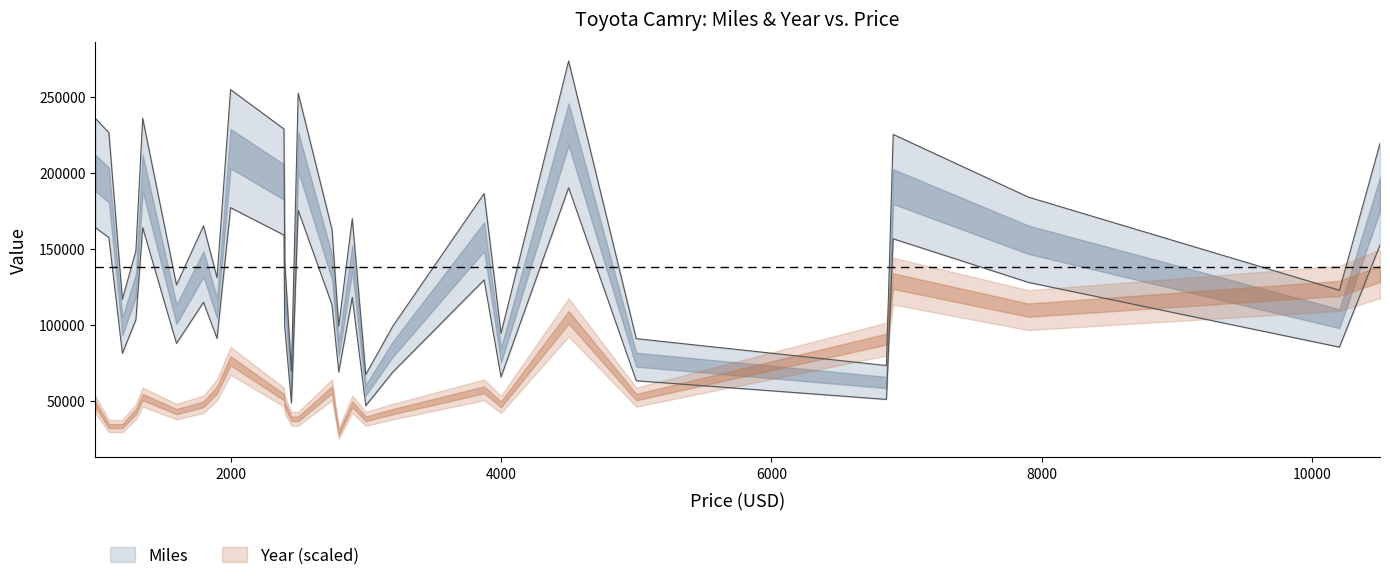

Rank the categories by value from highest to lowest.

4500, 2000, 2500, 1000, 1350, 2395, 1100, 6900, 10500, 3875, 7900, 2900, 1800, 2750, 1300, 2400, 1900, 1600, 10200, 1200, 2800, 3200, 4000, 5000, 6850, 2450, 3000